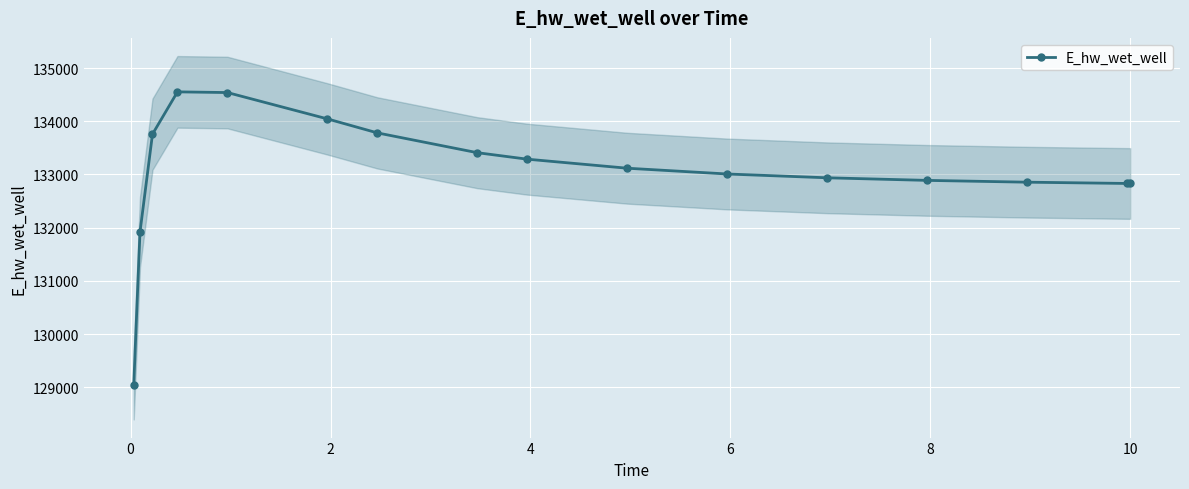

Reading left to right, extract all data points from this chart.

129042.0	131916.5	133756.7	134551.9	134538.8	134043.8	133780.7	133408.6	133286.8	133117.0	133008.5	132937.0	132888.4	132854.5	132830.6	132830.0